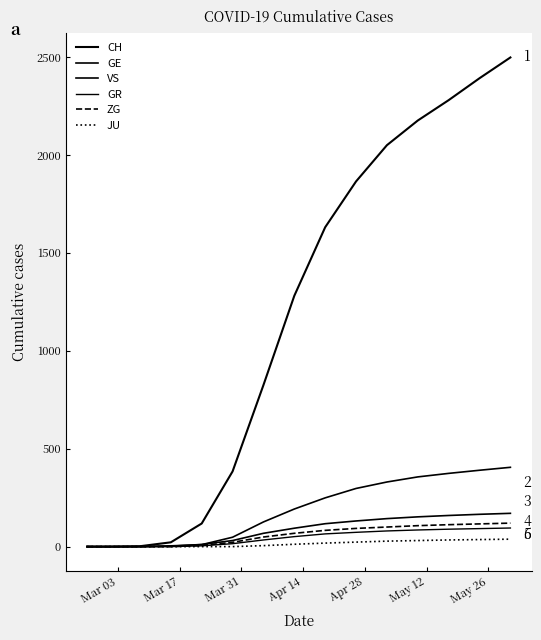

True or false: GR has more than 0 interior local peaks.

False